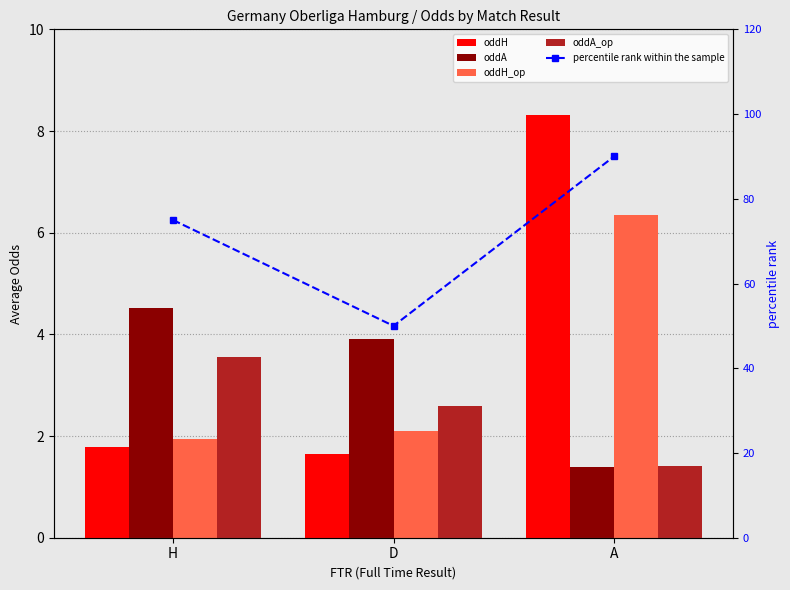

Count the percentile rank within the sample values in the range 50 to 90.

3